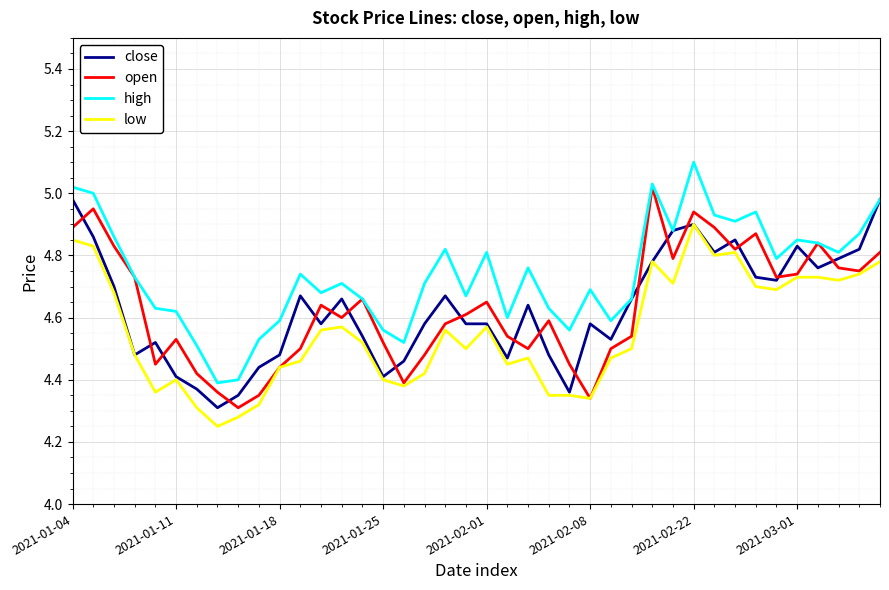

List the series in order of their peak value, highest first.

high, open, close, low